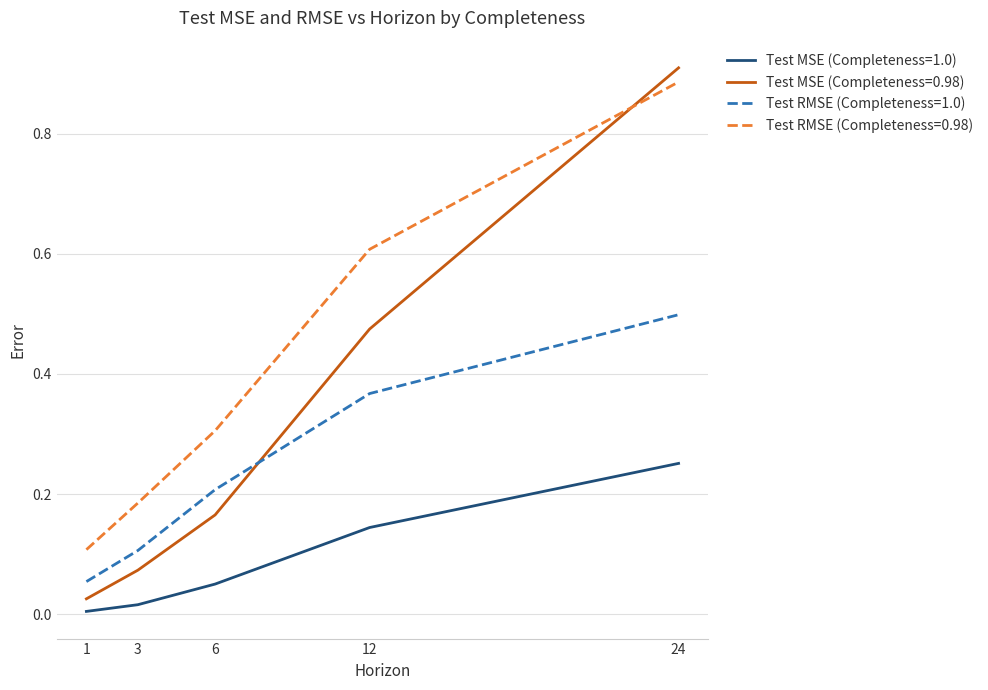

Which series has the largest range (max minus min)?

Test MSE (Completeness=0.98)